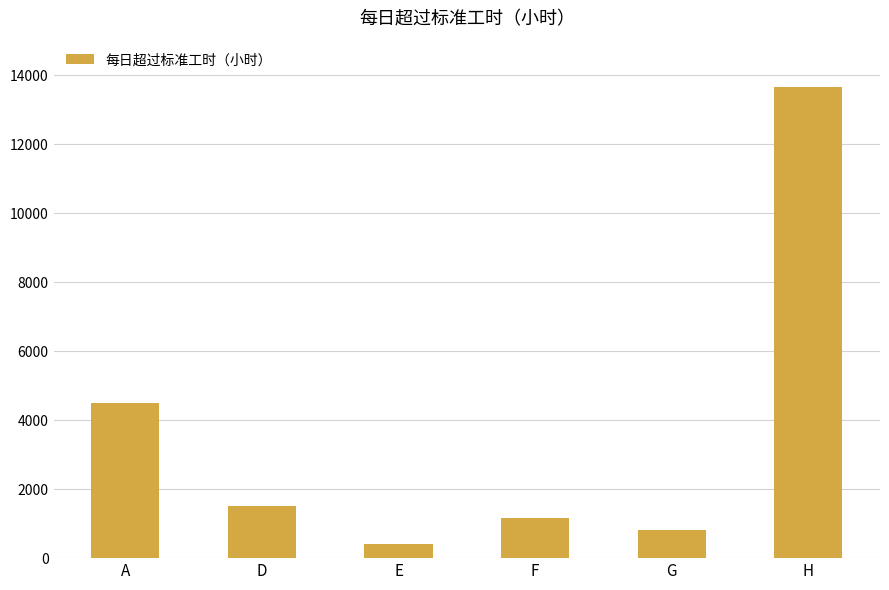

What is the change in value from F to G?

-344